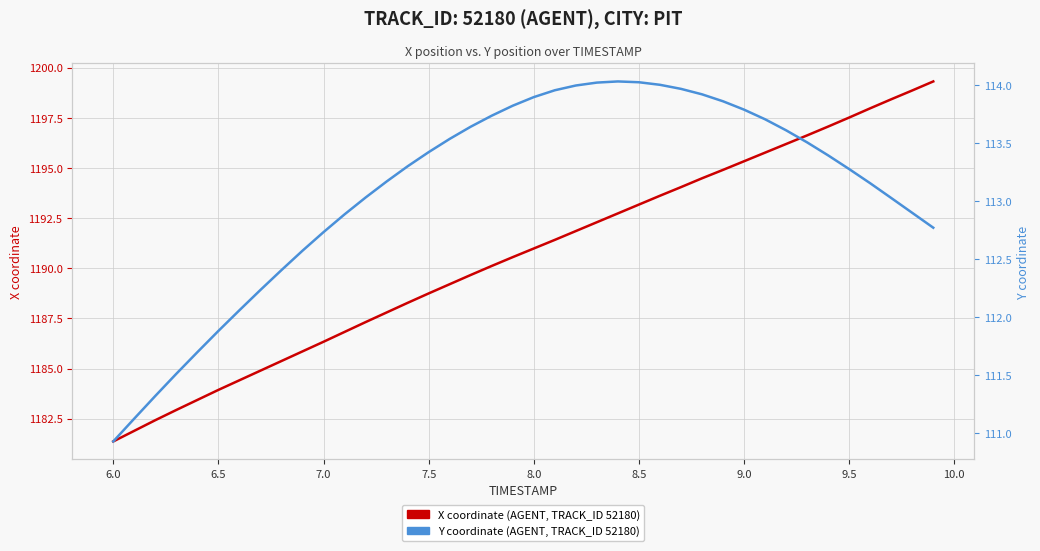

How many values in the X coordinate (AGENT, TRACK_ID 52180) series exceed 1190?

22